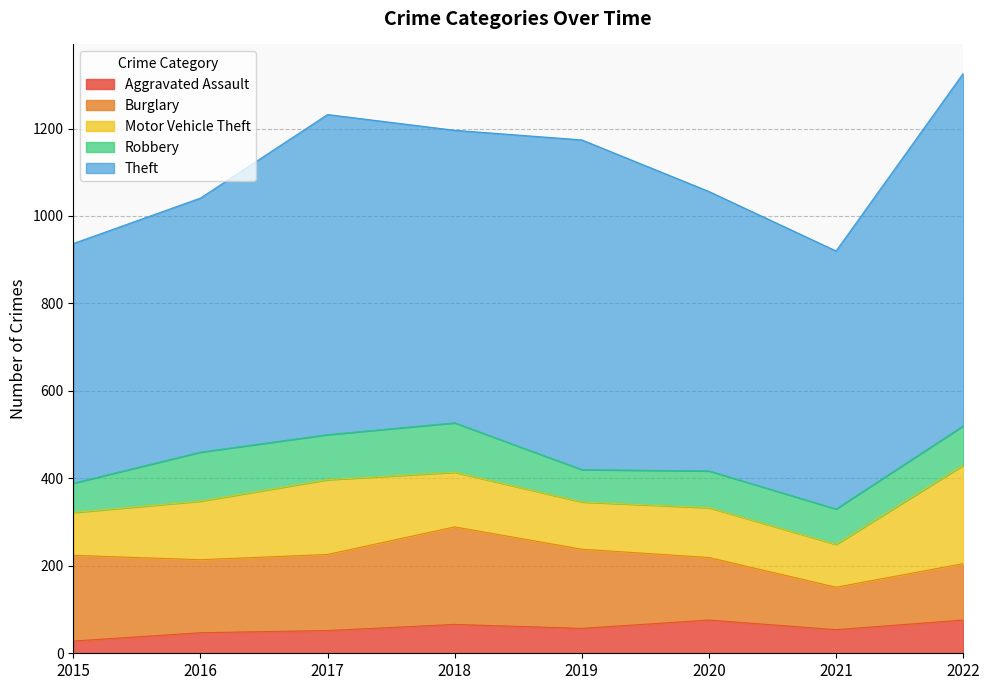

What are all the series names shown in the legend?

Aggravated Assault, Burglary, Motor Vehicle Theft, Robbery, Theft